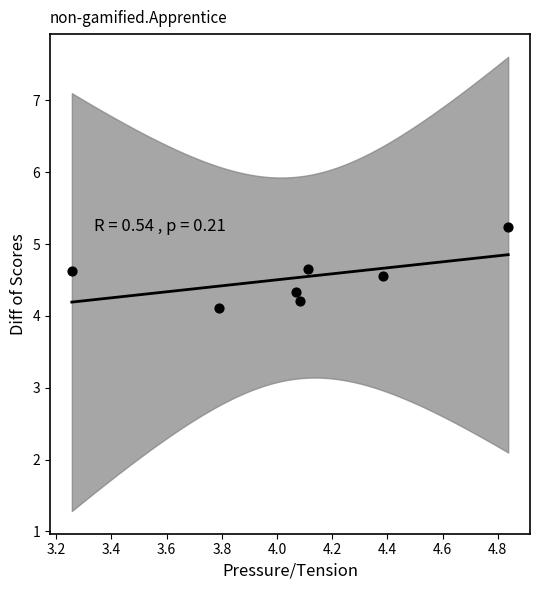

What Y value in the scatter plot is closest to 4?

4.1